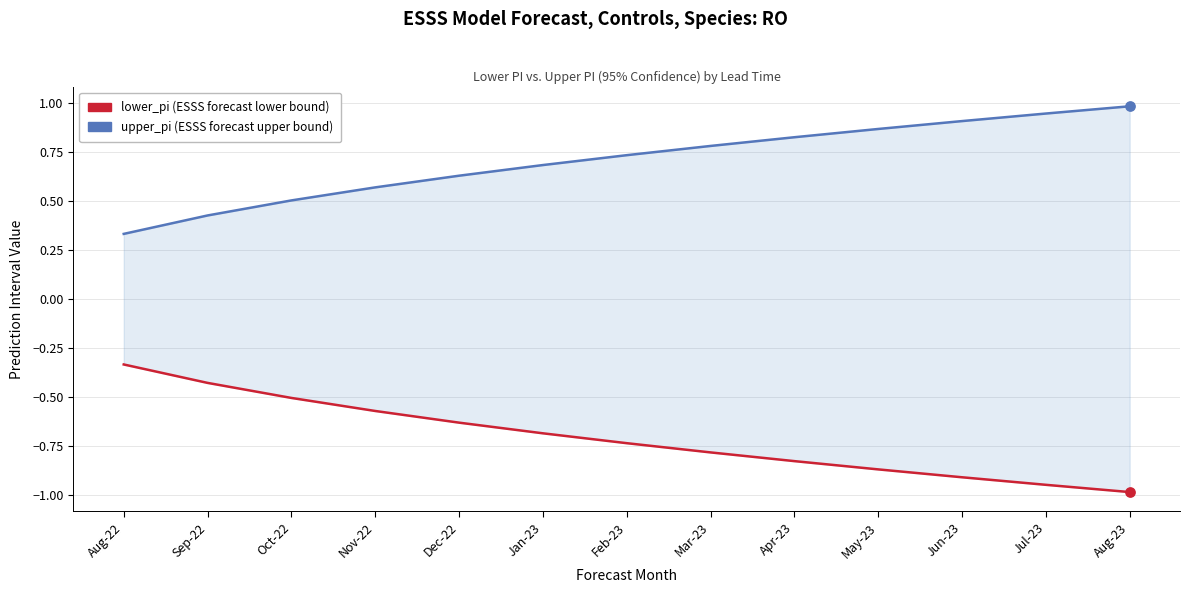

Which series contains the highest Y value?

upper_pi